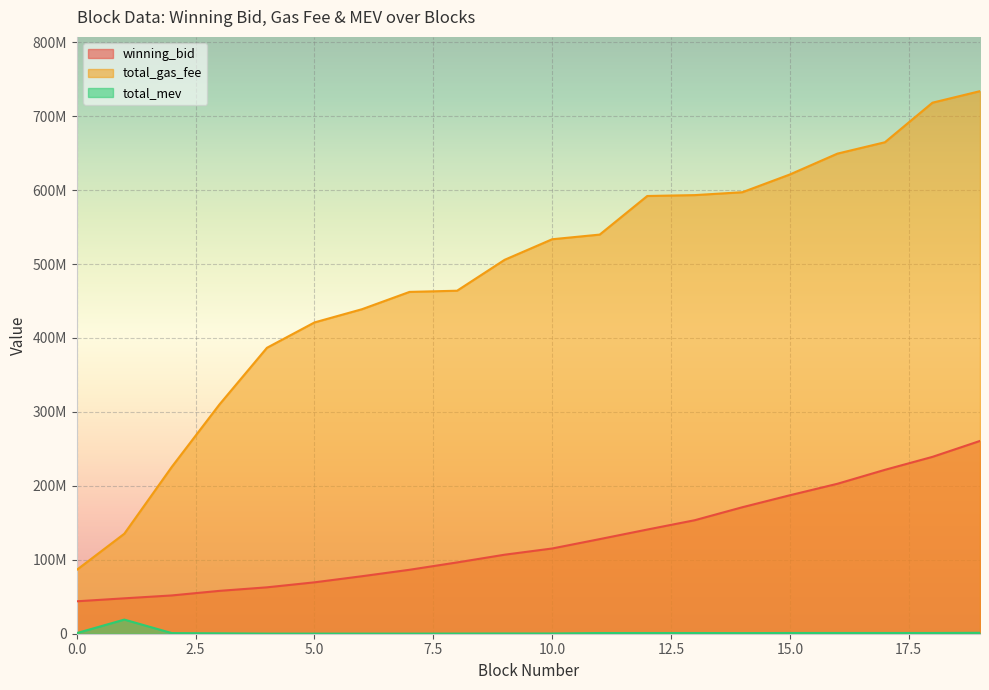

What is the value of the total_gas_fee point at the 10th from the left?

505700046.0